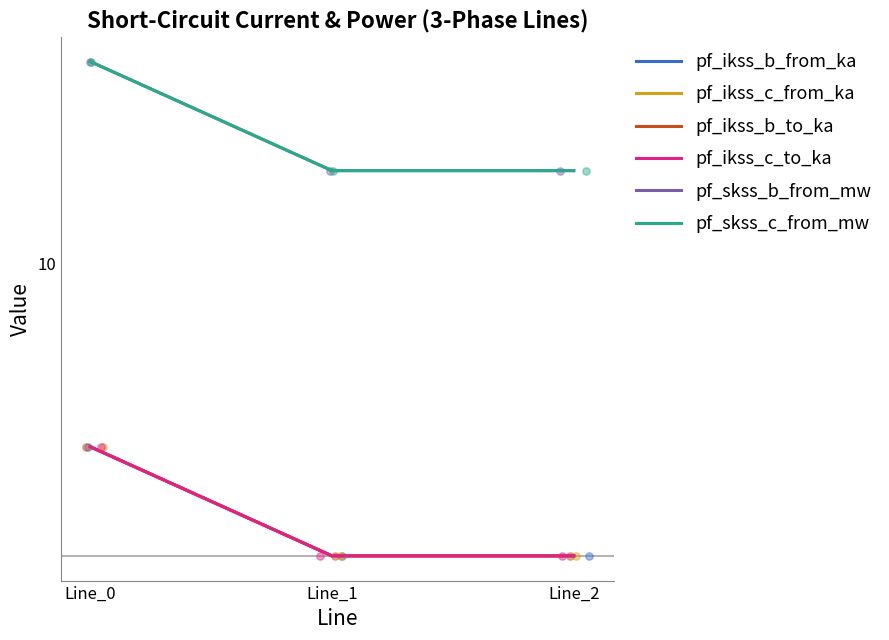

At how many categories does at least one series exceed 21?

1